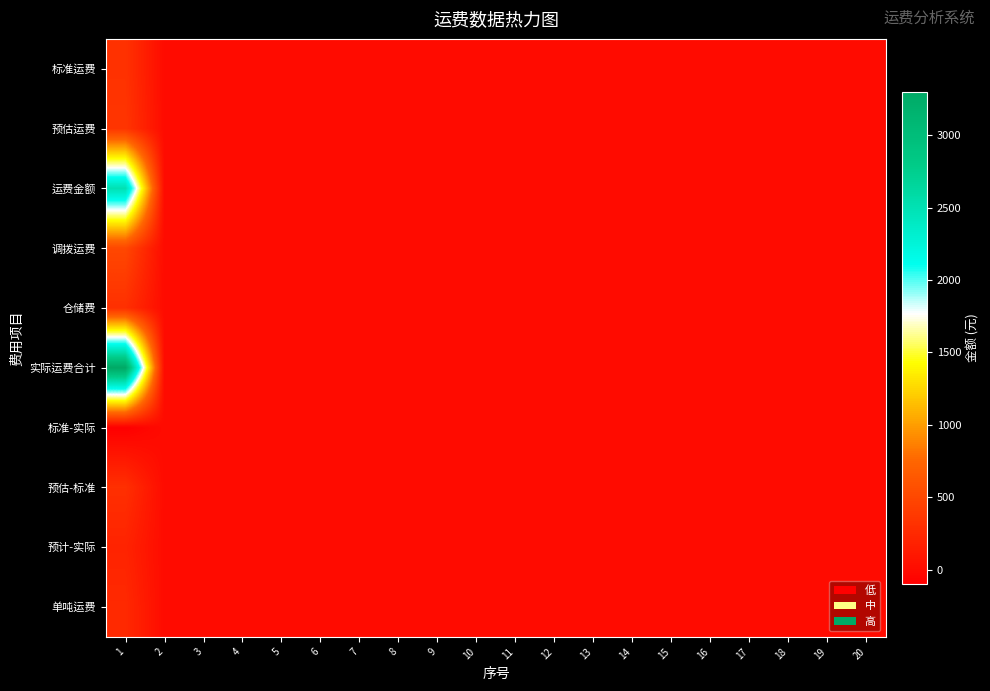

Which series has the largest total across all categories?

实际运费合计